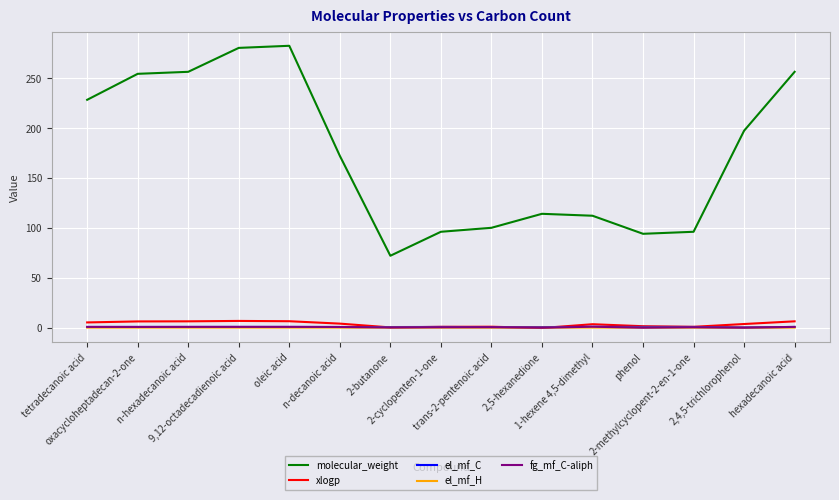

True or false: el_mf_H and molecular_weight intersect in this chart.

False